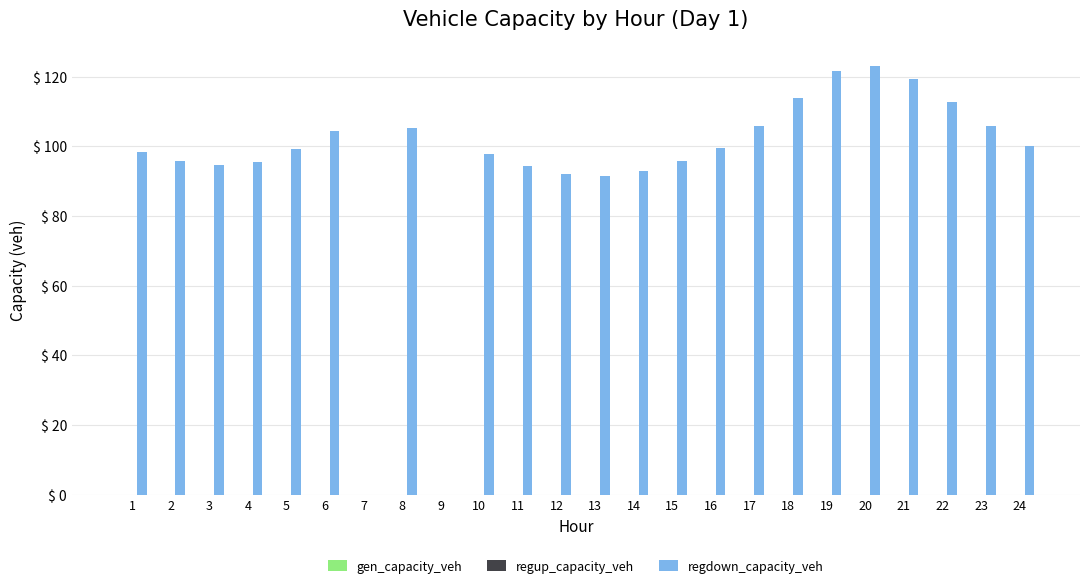

The chart shows a value of -84.0 at 7. True or false?

False